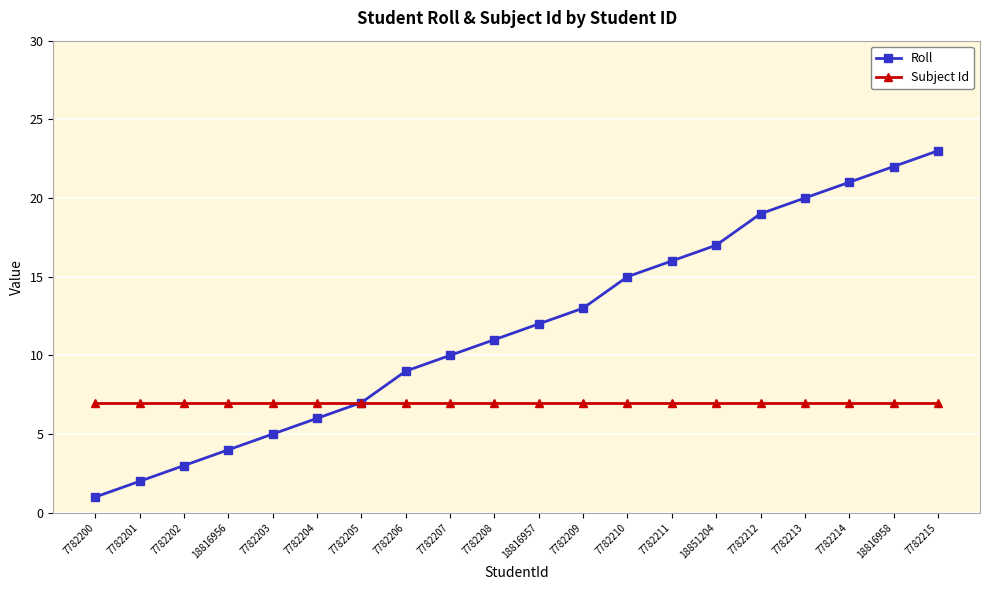

What is the average value of the Roll series?

12